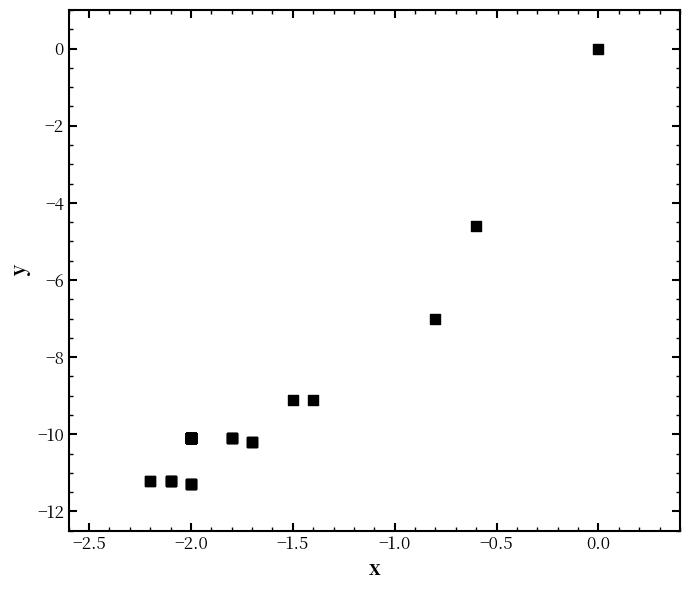

What Y value in the scatter plot is closest to -5?

-4.6